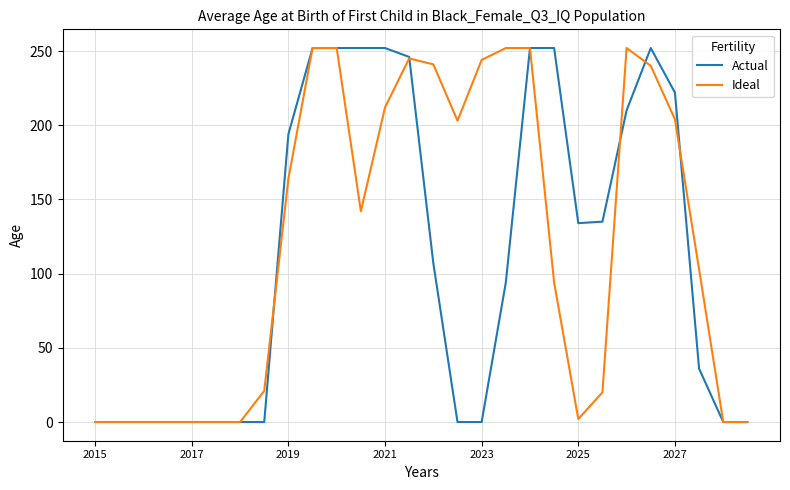

What is the greatest value displayed?

252